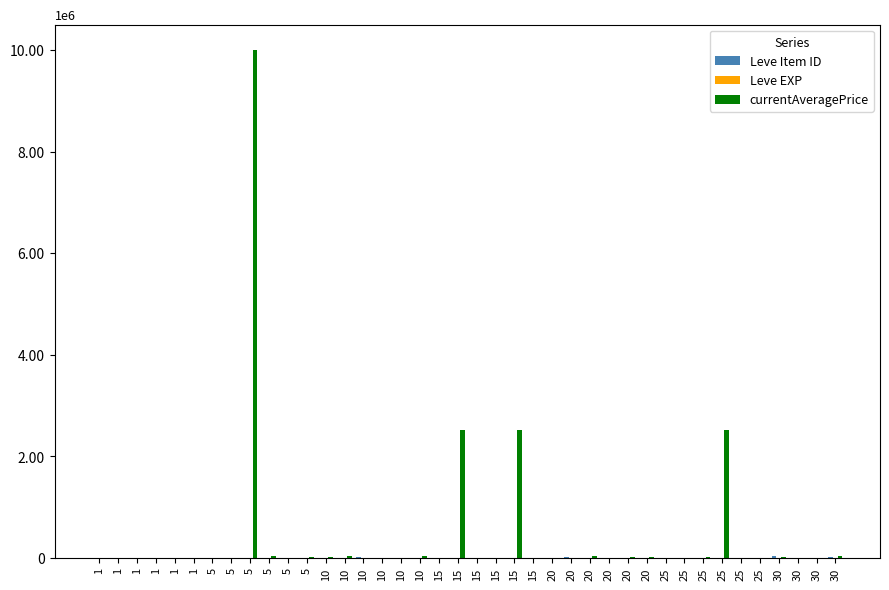

What is the average value of the currentAveragePrice series?

445751